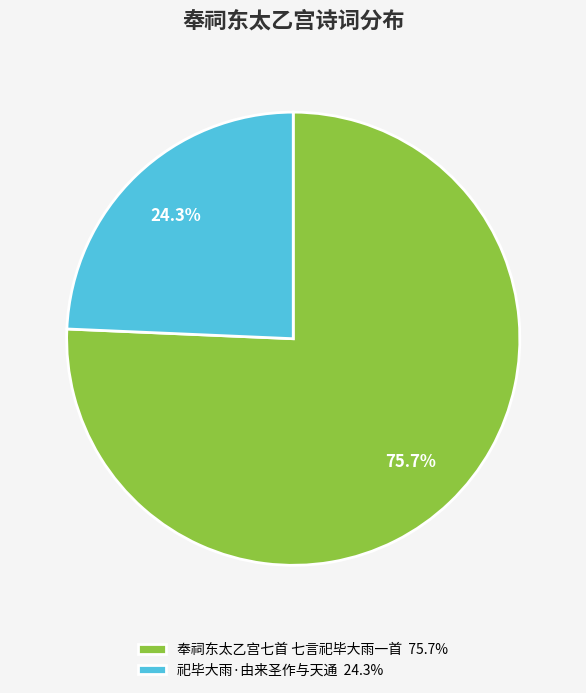

Between 祀毕大雨·由来圣作与天通 and 奉祠东太乙宫七首 七言祀毕大雨一首, which is larger?

奉祠东太乙宫七首 七言祀毕大雨一首